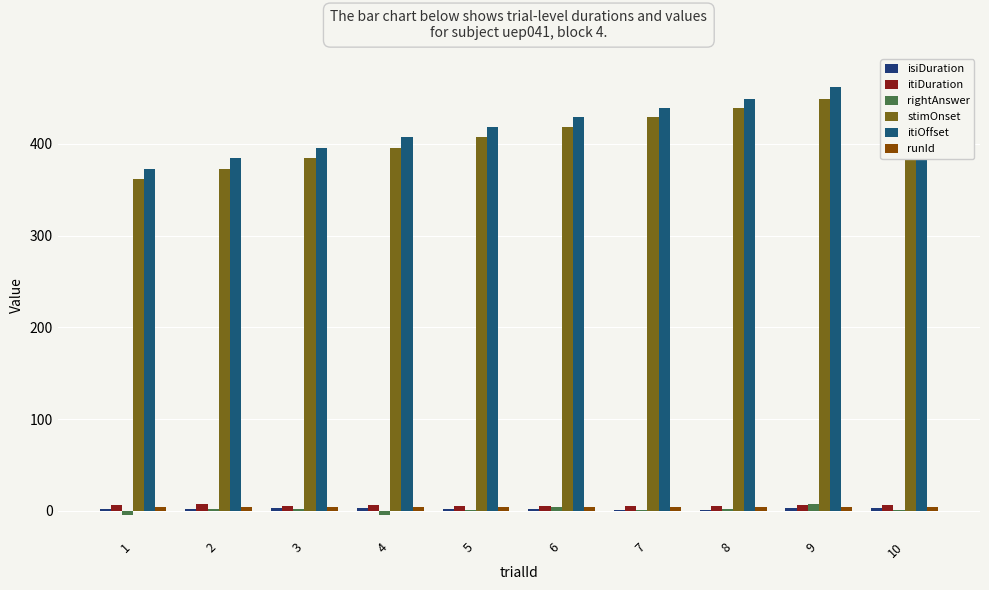

What is the sum of the itiOffset values at 5 and 3?

812.9